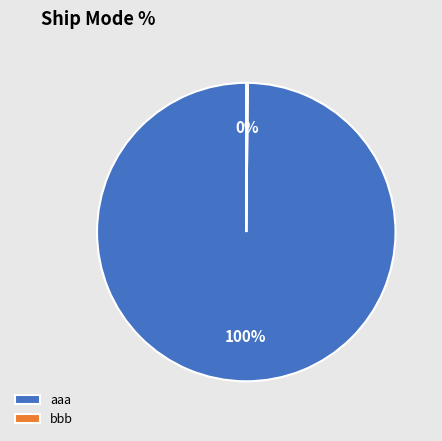

Is it true that aaa is 100% of the pie?

True